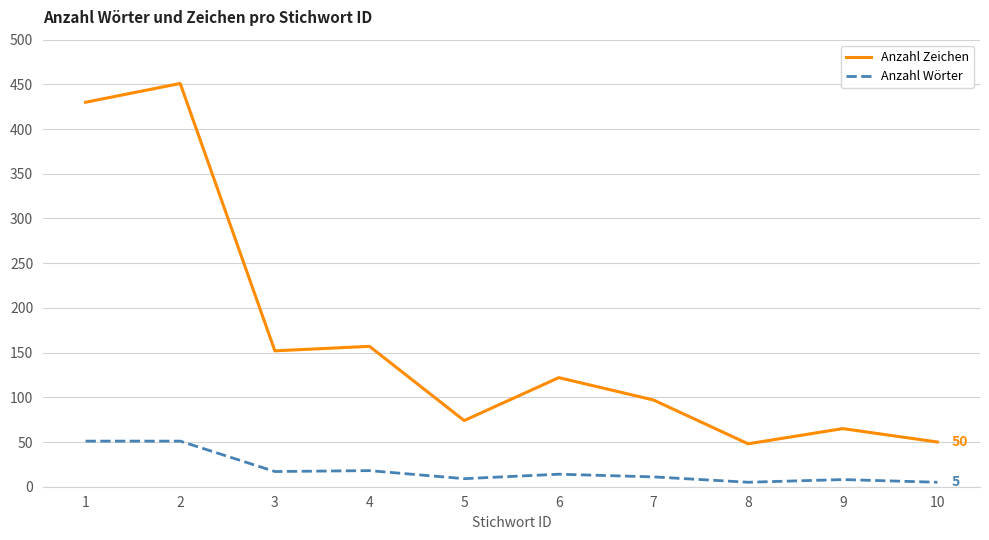

True or false: Anzahl Zeichen and Anzahl Wörter cross at least once.

False